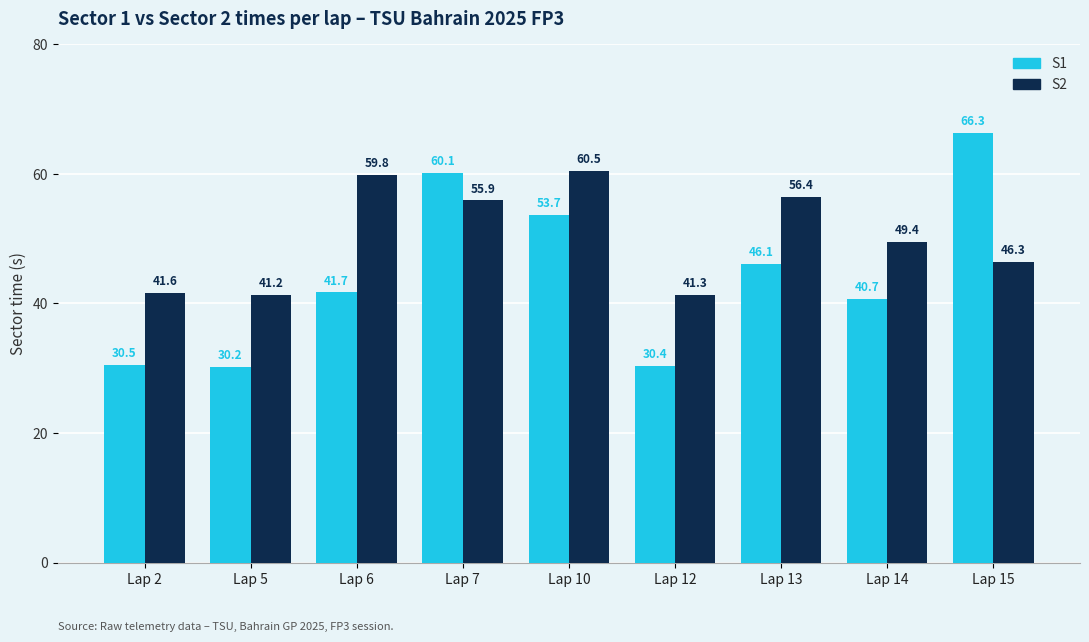

What is the total value across all series at Lap 15?

112.7